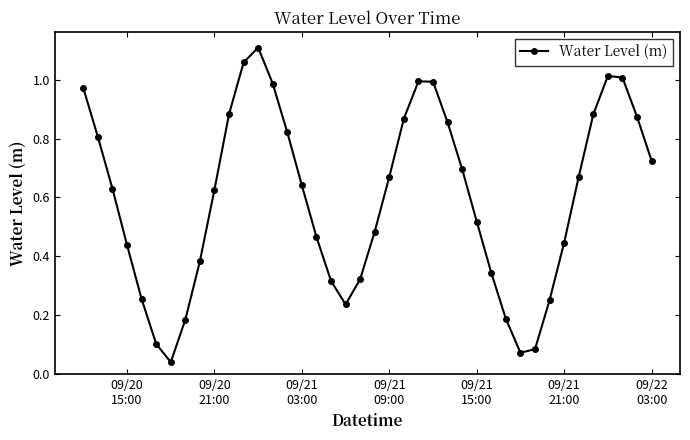

How many interior local peaks (higher than both neighbors) does the data have?

3